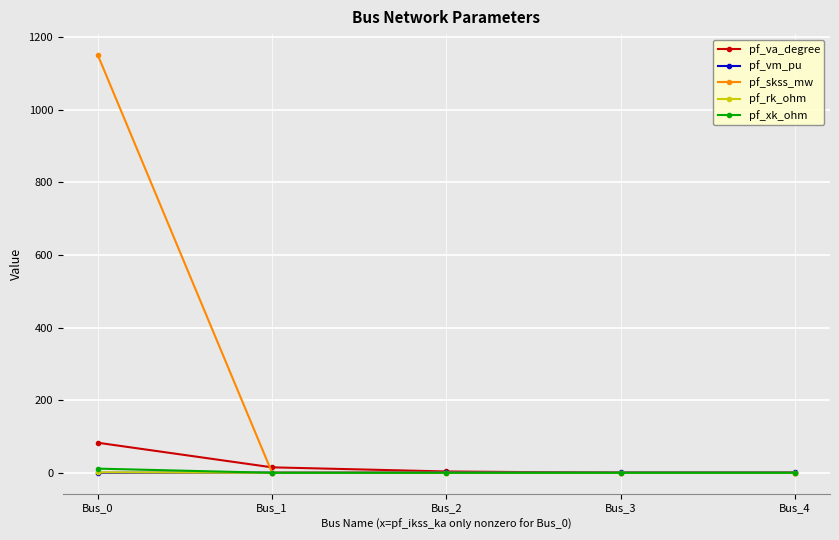

The pf_xk_ohm series shows 11.5 at Bus_0. True or false?

True